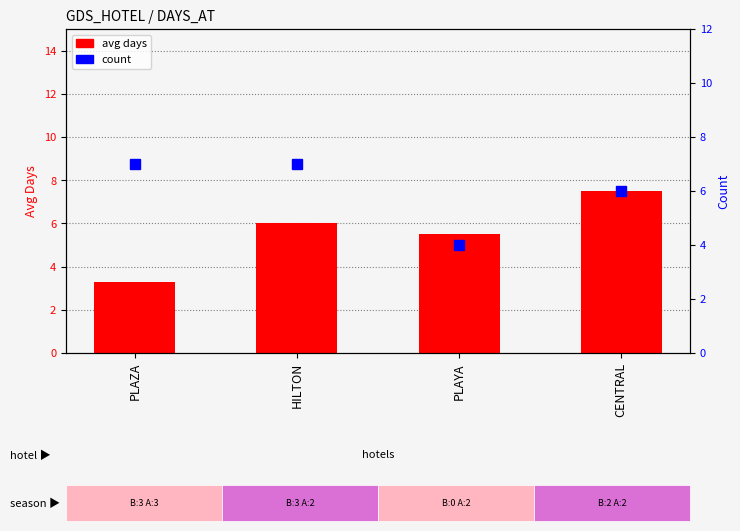

What is the maximum value shown in the chart?

7.5